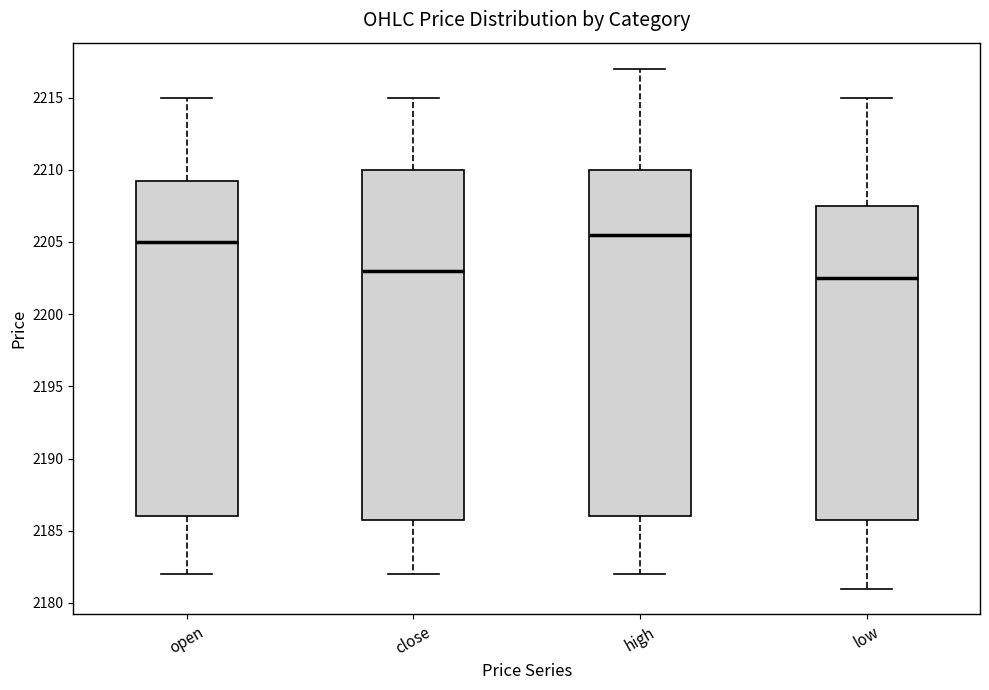

Reading left to right, read every box against the y-axis: the position of its median line, the range the box covers, and the ends of its whiskers. The values are not printed on the chart, so give them approximately, as read against the axis.

open: median 2205.0, box 2186.0 to 2209.5, whiskers 2182.0 to 2215.0
close: median 2203.0, box 2186.0 to 2210.0, whiskers 2182.0 to 2215.0
high: median 2205.5, box 2186.0 to 2210.0, whiskers 2182.0 to 2217.0
low: median 2202.5, box 2186.0 to 2207.5, whiskers 2181.0 to 2215.0